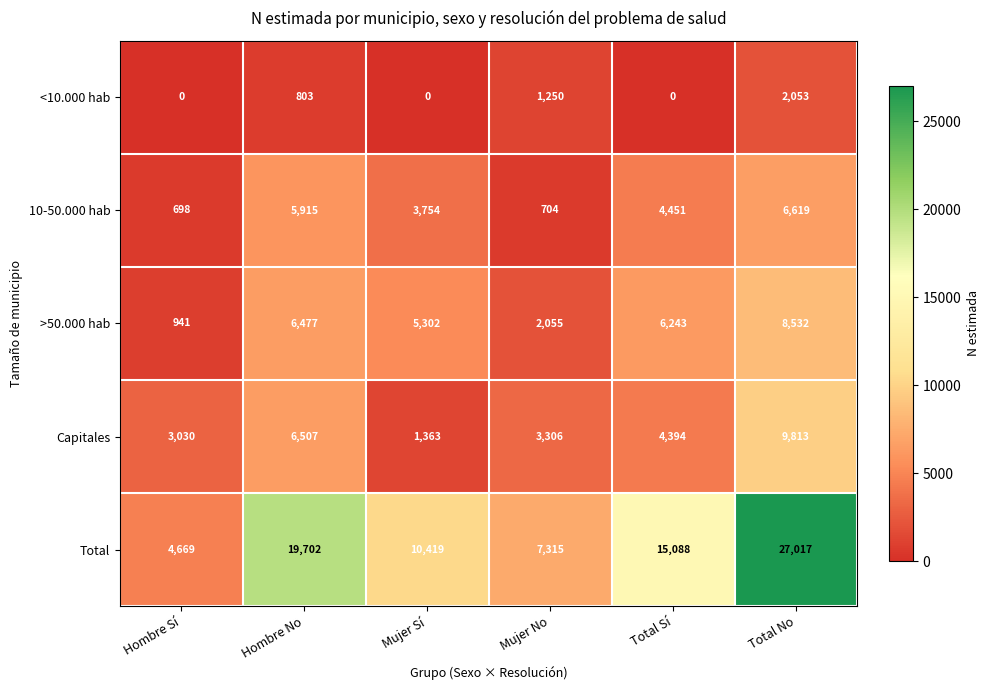

Which label corresponds to the largest value in the chart?

Total No